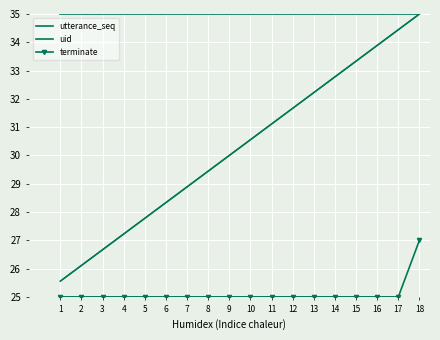

True or false: uid and terminate intersect in this chart.

False